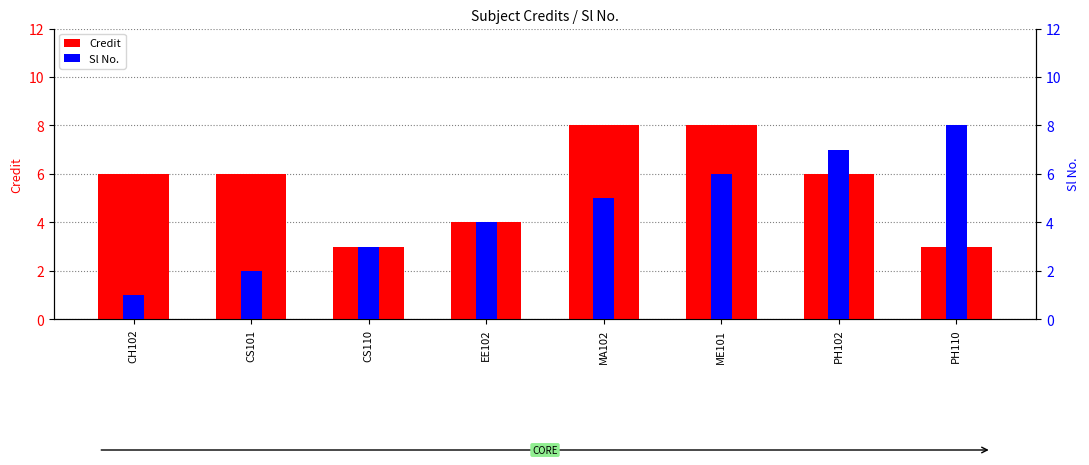

What are all the series names shown in the legend?

Credit, Sl No.